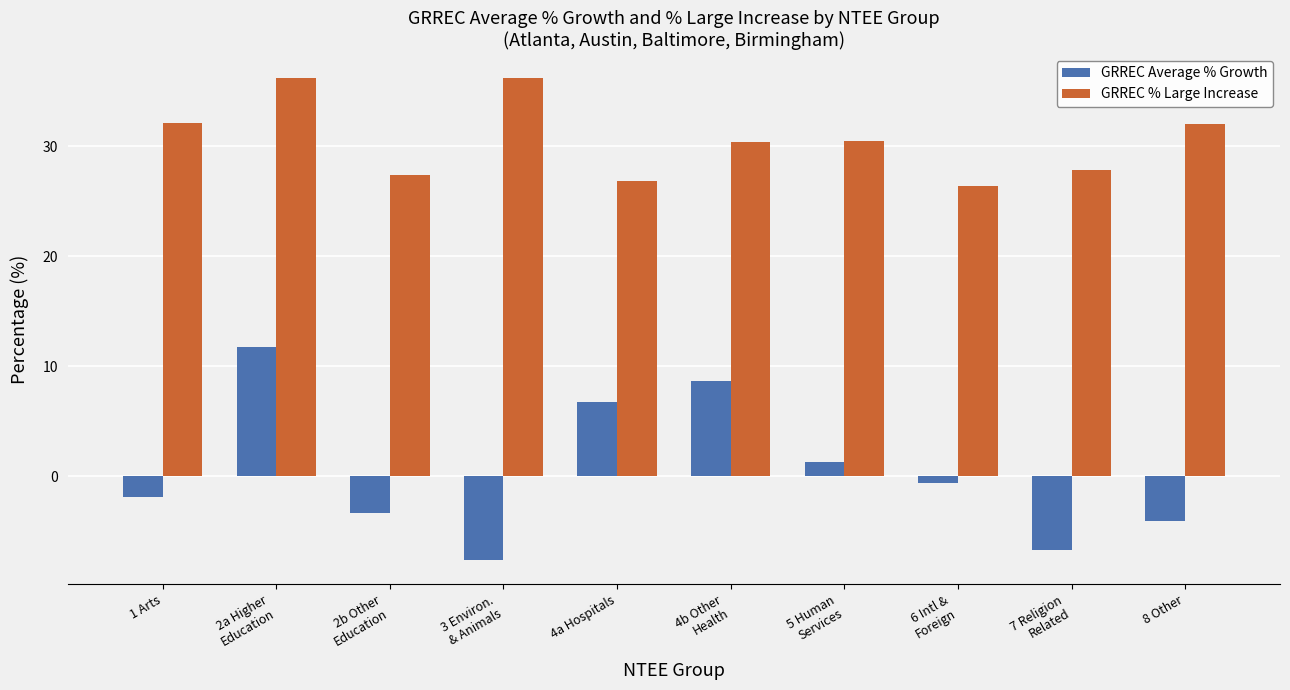

What is the smallest value displayed?

-7.6